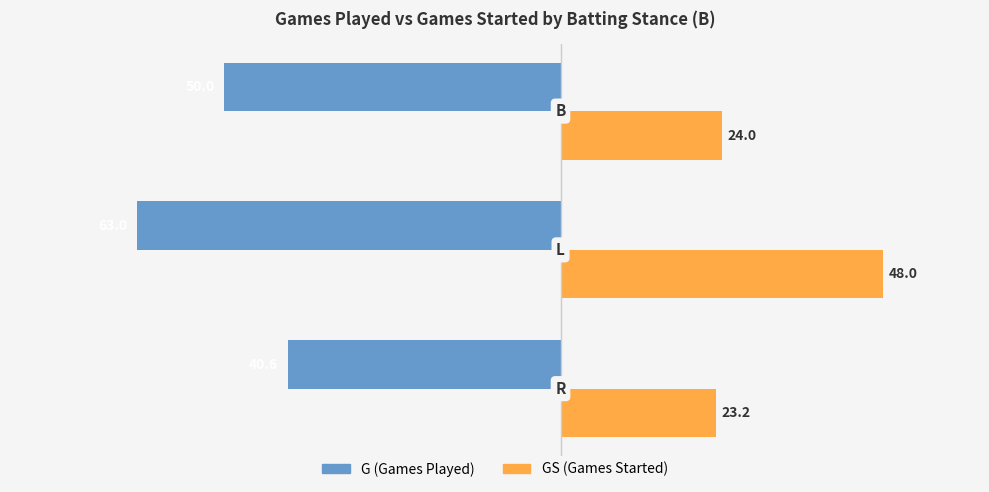

What is the smallest value displayed?

-63.0